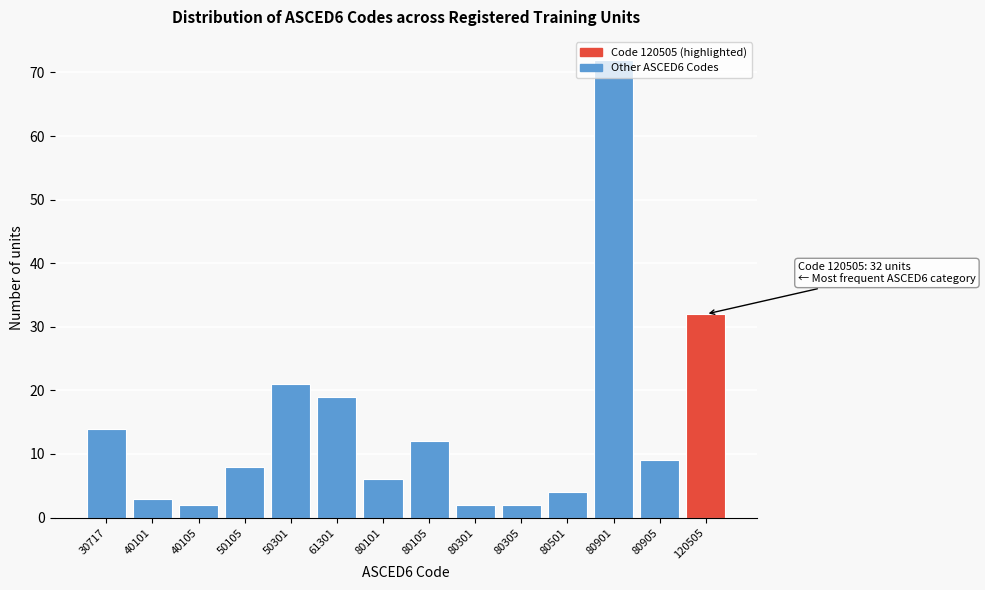

At which label is the value closest to 37?

120505